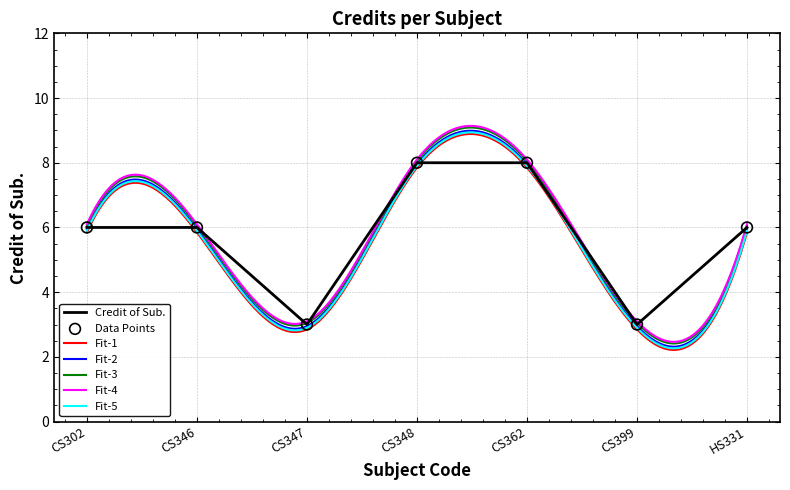

Between CS348 and CS362, which is larger?

CS348